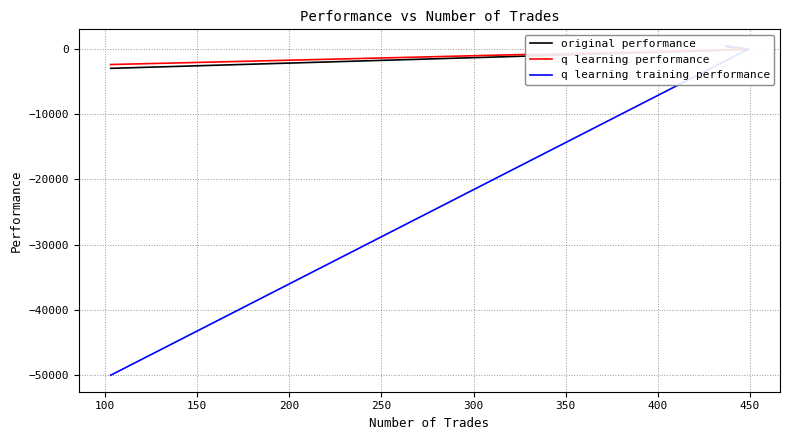

Which series has the largest total across all categories?

q learning performance